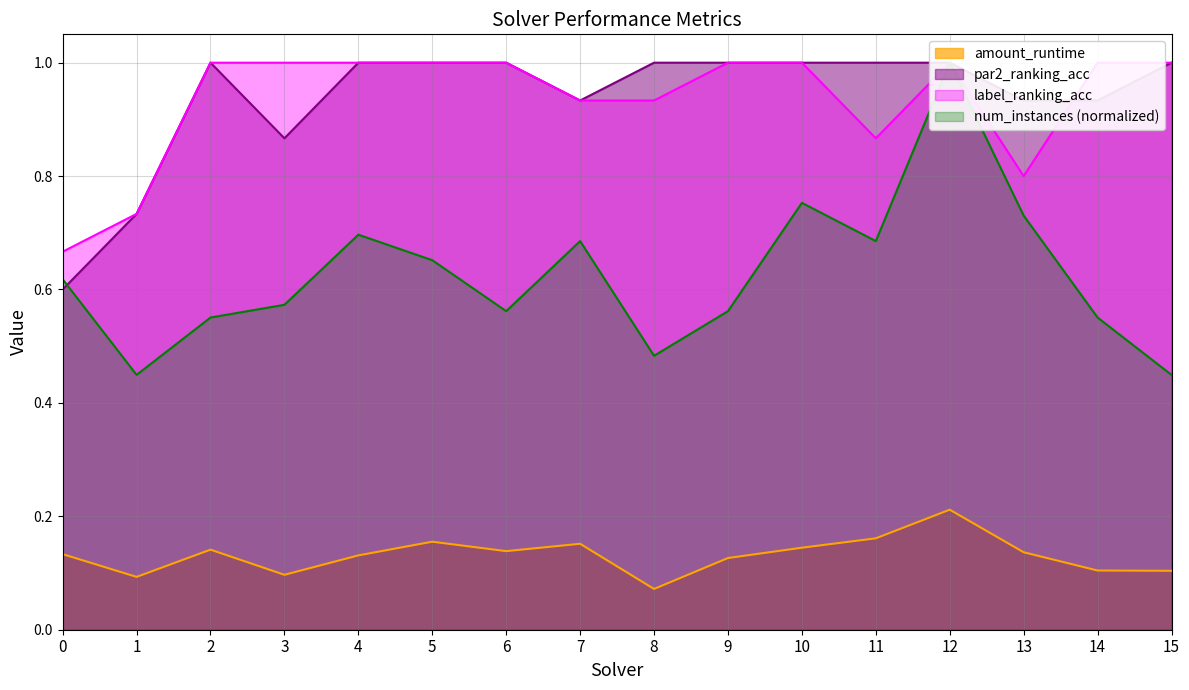

The amount_runtime series shows 0.1 at 5. True or false?

False